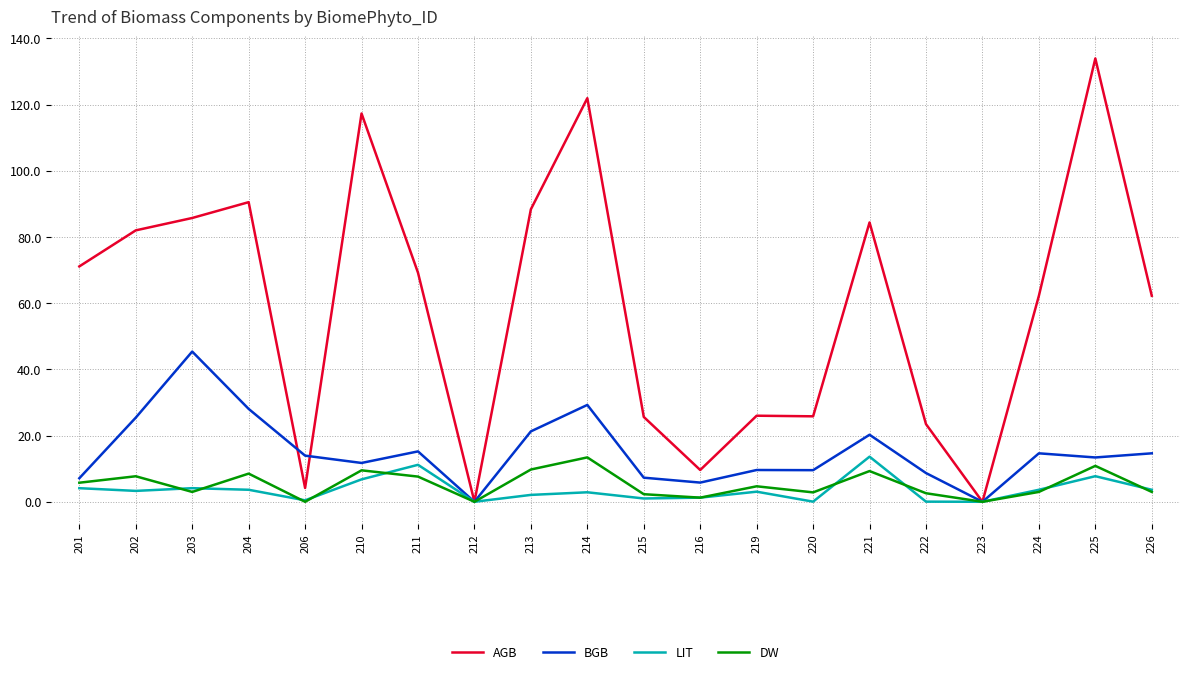

What value does the DW series have at 201?

5.8